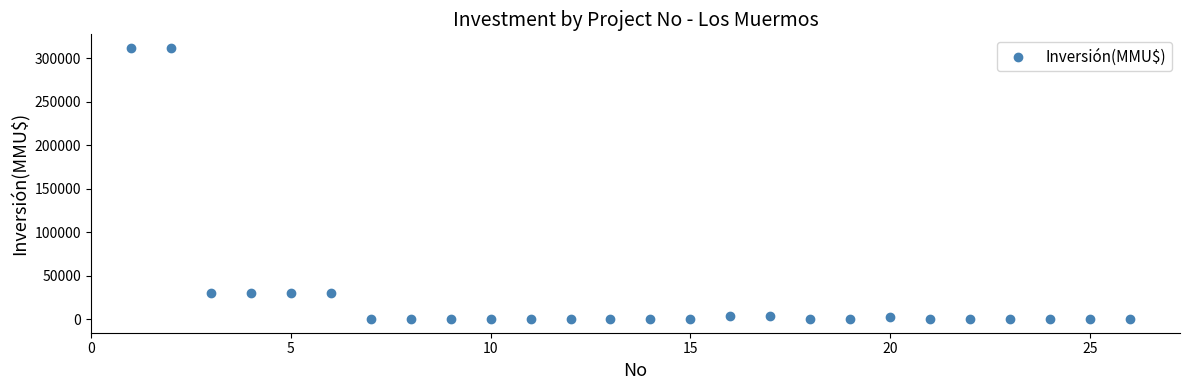

What is the range of X values (max minus min)?

25